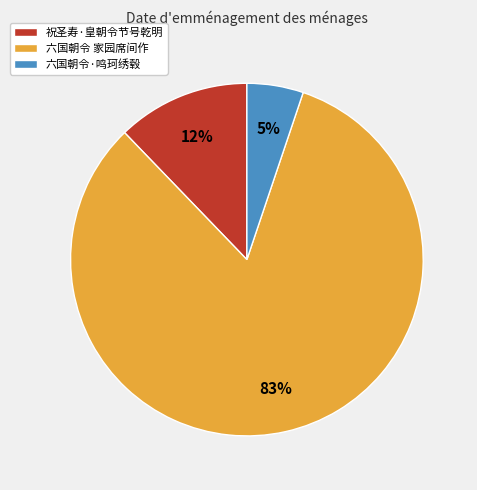

What is the ratio of the value at 祝圣寿·皇朝令节号乾明 to the value at 六国朝令·鸣珂绣毂?

2.4